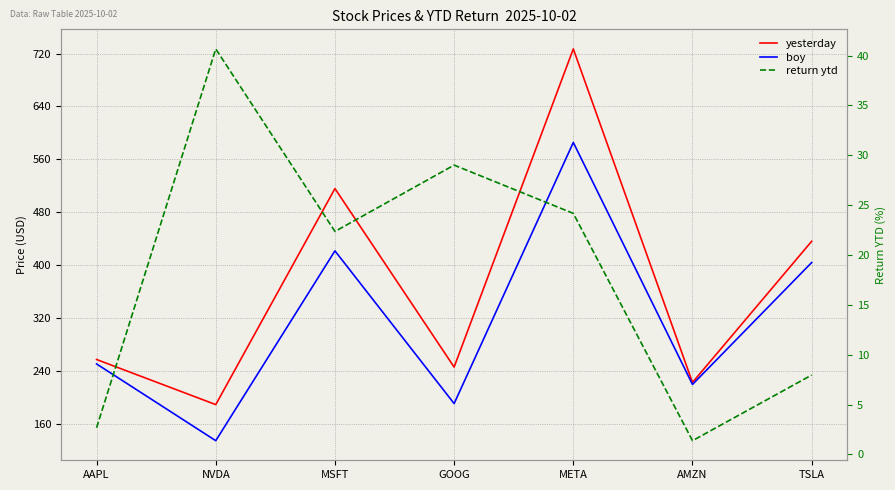

What value does the yesterday series have at MSFT?

515.7